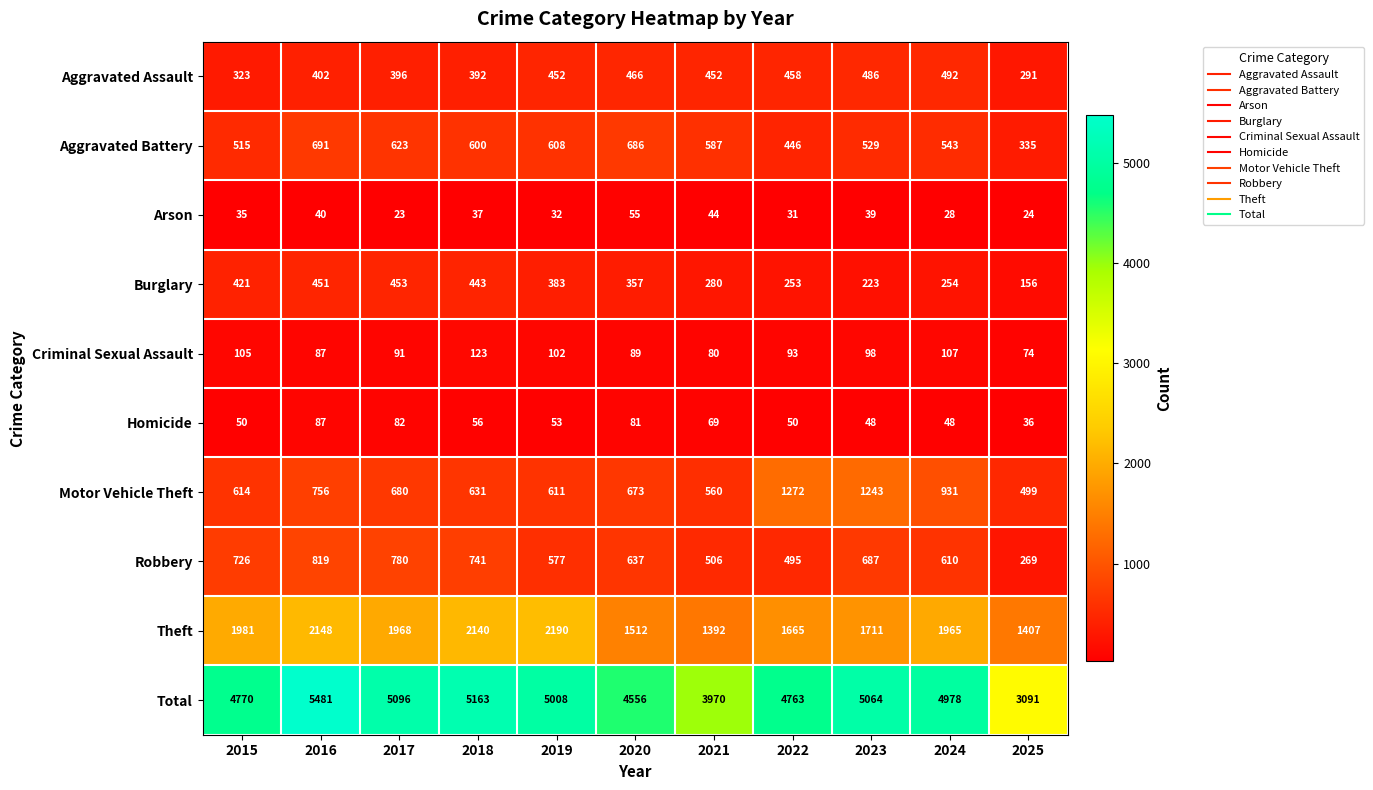

What is the difference between the maximum and minimum values in the Arson series?

32